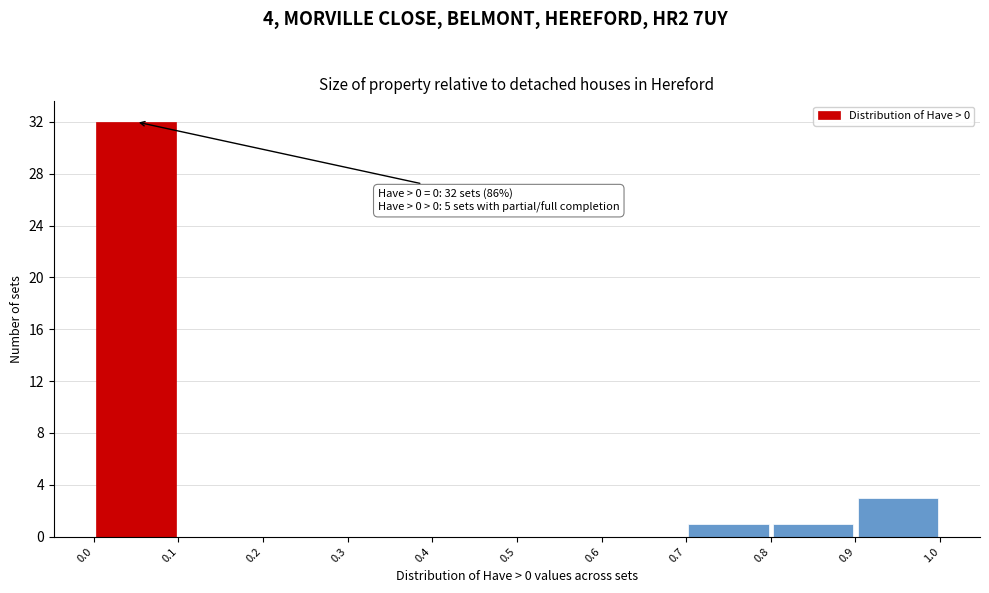

Over which range of the x-axis is the bar tallest?

0.0 to 0.1